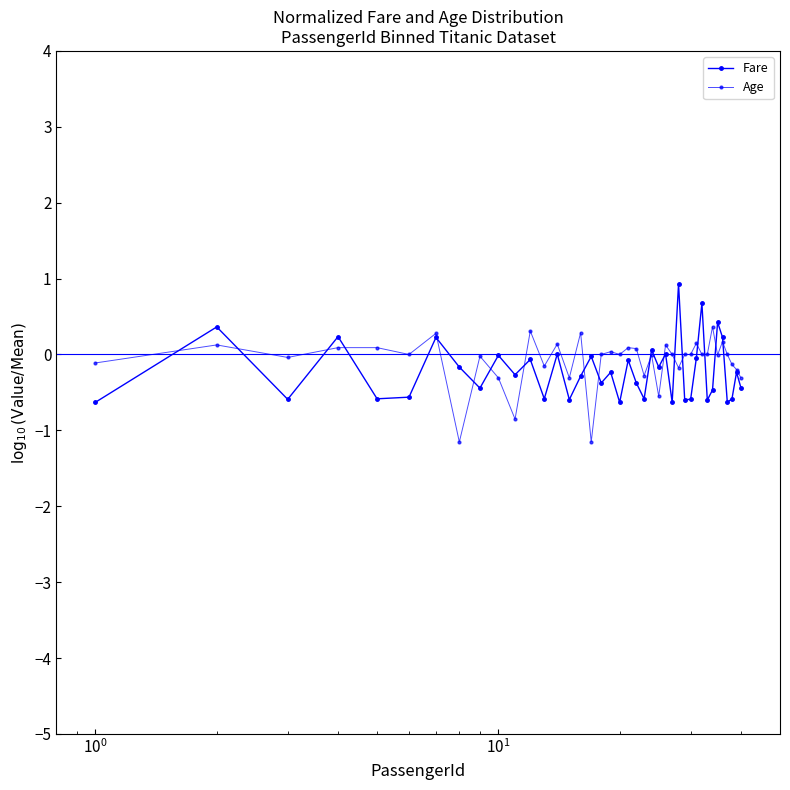

What is the difference between the maximum and minimum values in the Fare series?

1.6